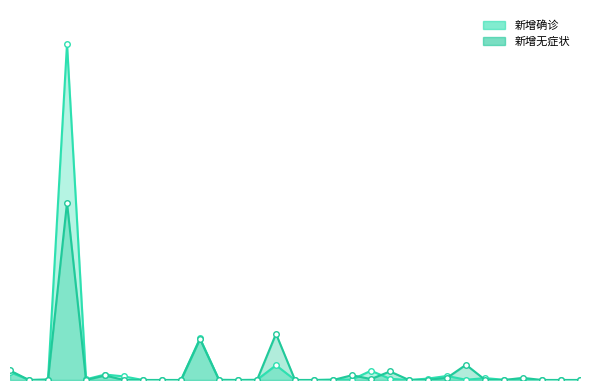

At 辽宁, list the series in order from smallest to largest.

新增确诊, 新增无症状